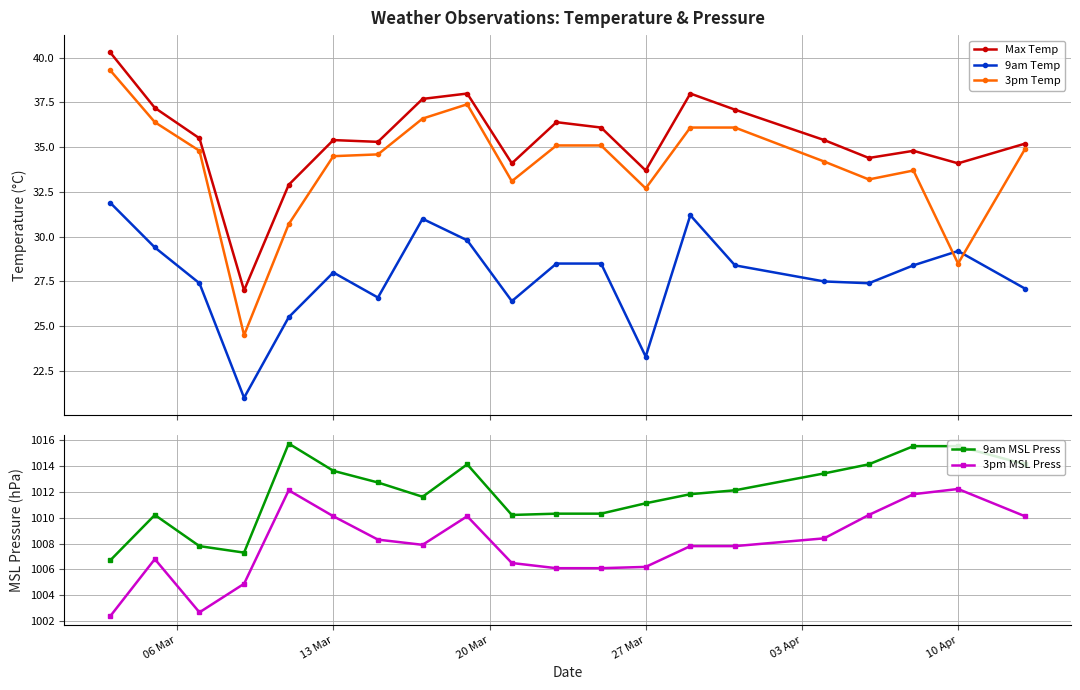

Reading left to right, transcribe all the data shown in this chart.

Max Temp: 40.3	37.2	35.5	27.0	32.9	35.4	35.3	37.7	38.0	34.1	36.4	36.1	33.7	38.0	37.1	35.4	34.4	34.8	34.1	35.2
9am Temp: 31.9	29.4	27.4	21.0	25.5	28.0	26.6	31.0	29.8	26.4	28.5	28.5	23.3	31.2	28.4	27.5	27.4	28.4	29.2	27.1
3pm Temp: 39.3	36.4	34.8	24.5	30.7	34.5	34.6	36.6	37.4	33.1	35.1	35.1	32.7	36.1	36.1	34.2	33.2	33.7	28.5	34.9
9am MSL Press: 1006.7	1010.2	1007.8	1007.3	1015.7	1013.6	1012.7	1011.6	1014.1	1010.2	1010.3	1010.3	1011.1	1011.8	1012.1	1013.4	1014.1	1015.5	1015.5	1014.1
3pm MSL Press: 1002.4	1006.8	1002.7	1004.9	1012.1	1010.1	1008.3	1007.9	1010.1	1006.5	1006.1	1006.1	1006.2	1007.8	1007.8	1008.4	1010.2	1011.8	1012.2	1010.1